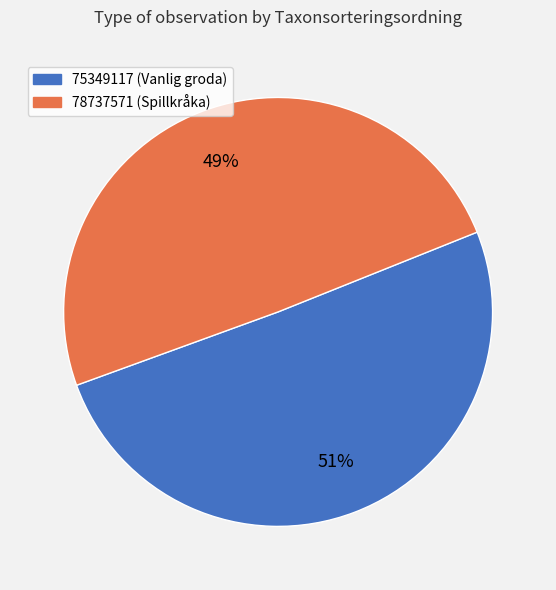

Approximately how many times larger is the value at 75349117 compared to 78737571?

1.0